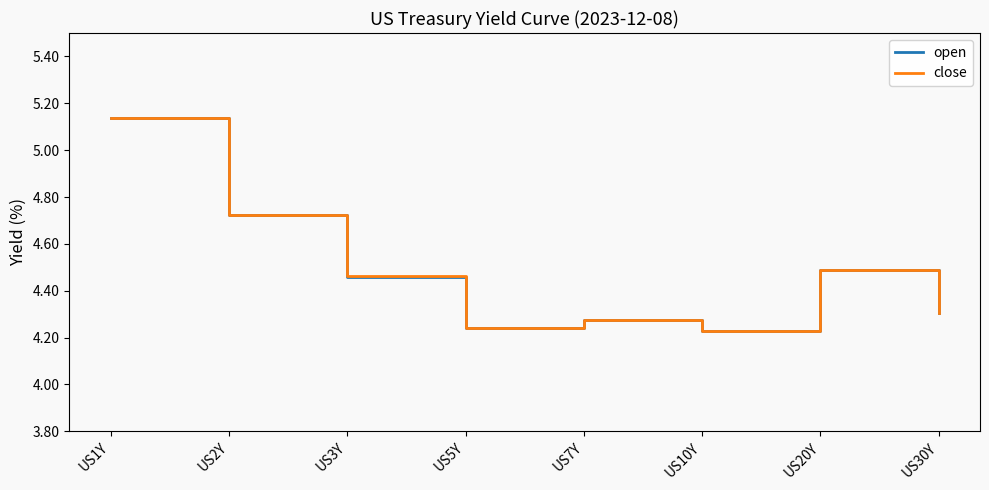

What position from the left is US3Y?

3